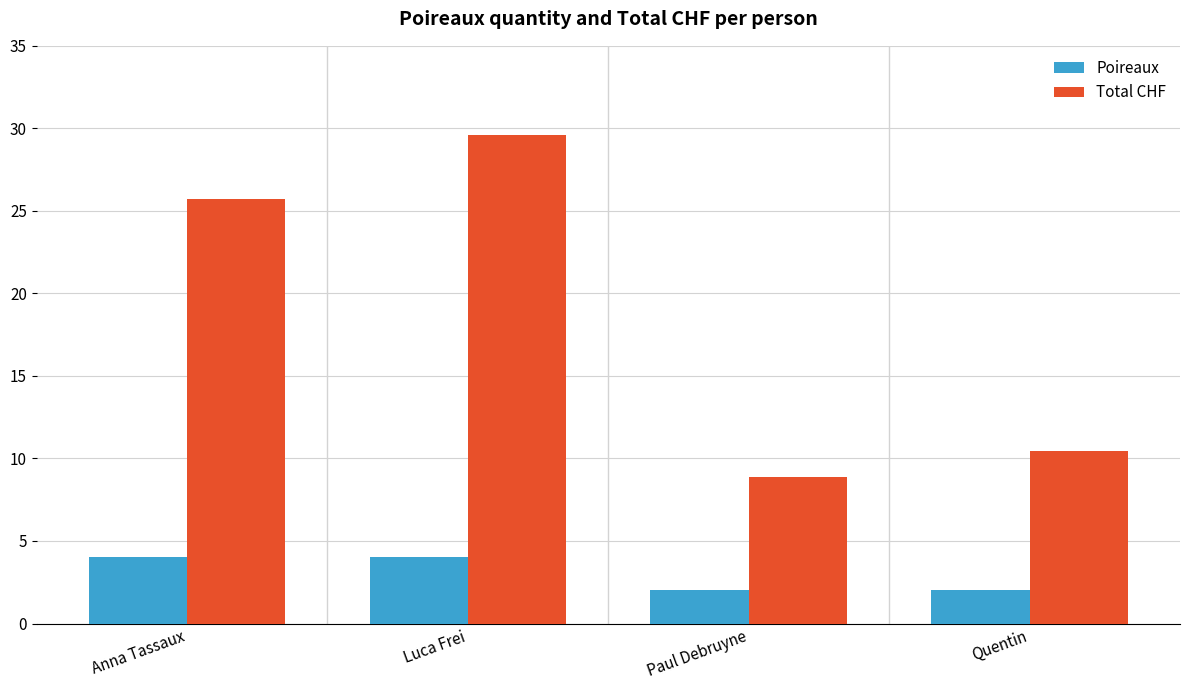

At which label does Total CHF reach its minimum?

Paul Debruyne